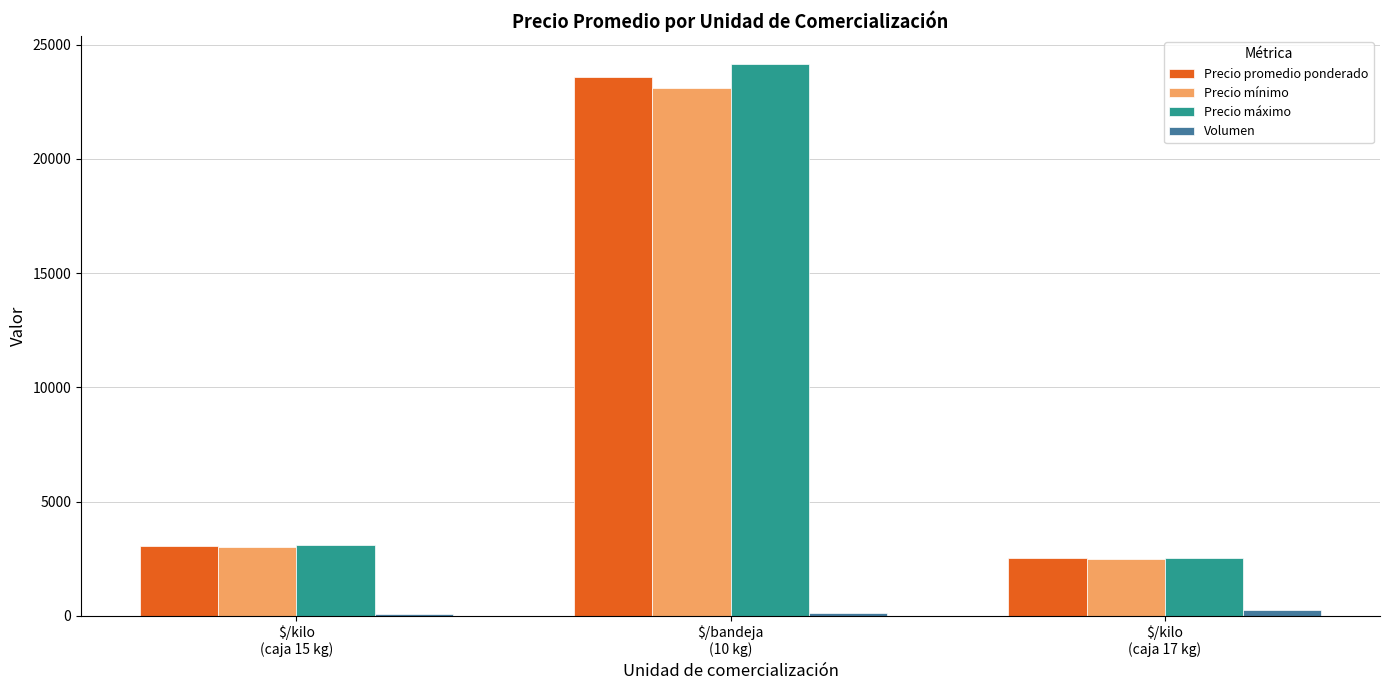

What is the approximate value of Volumen at $/bandeja
(10 kg)?

133